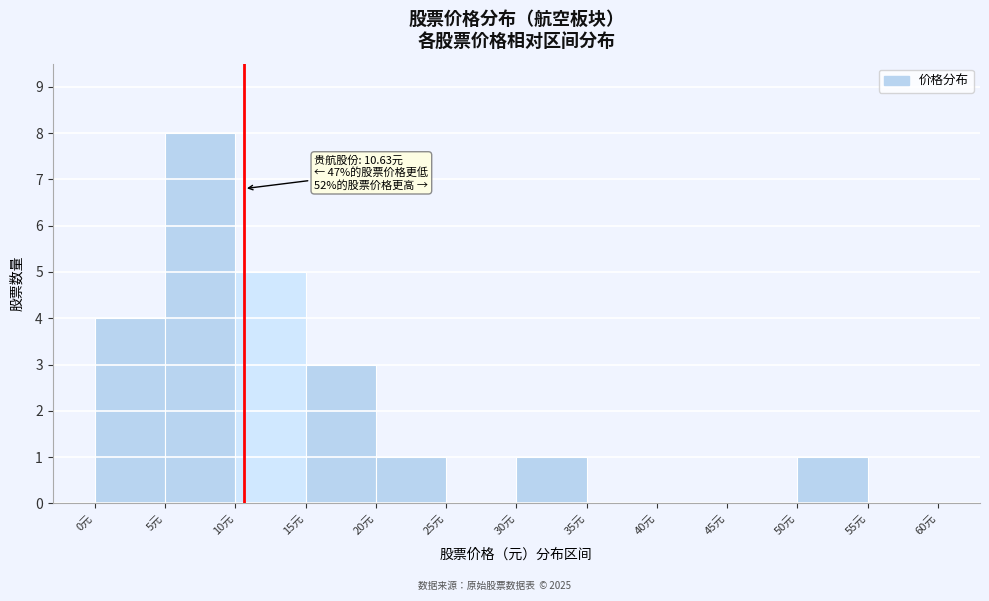

Over which range of the x-axis is the bar tallest?

5 to 10